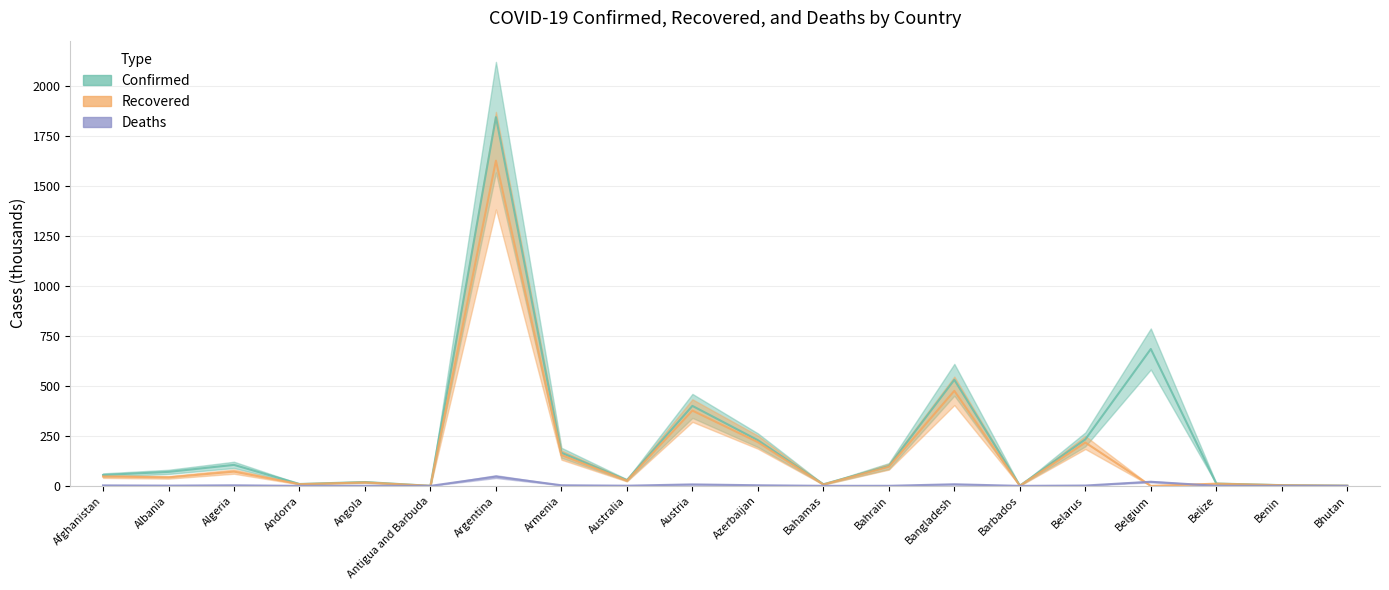

What is the label of the 2nd point from the right?

Benin